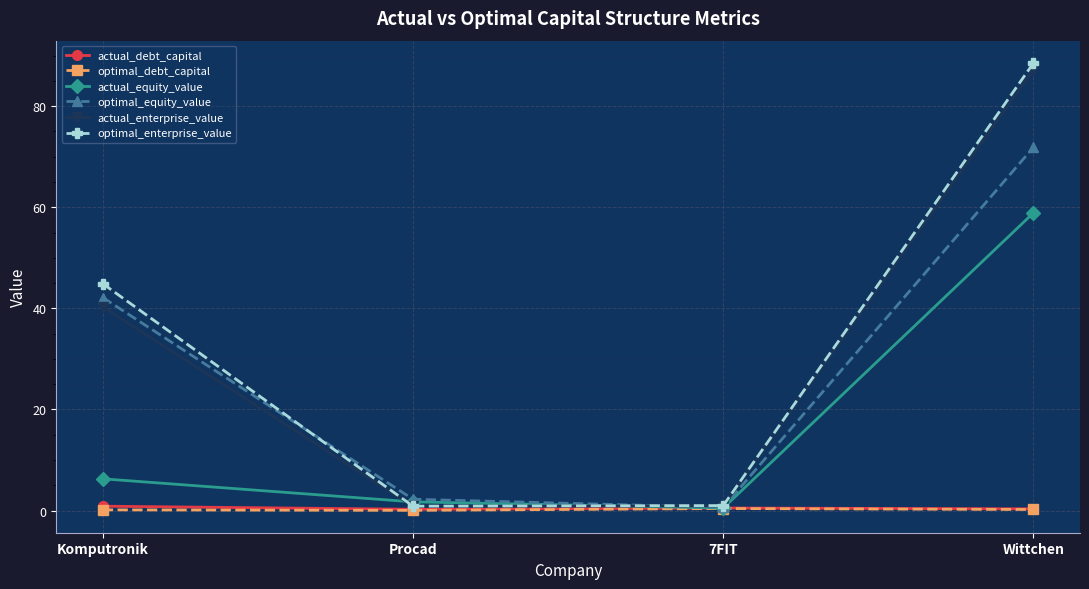

What is the maximum value for actual_equity_value?

58.9